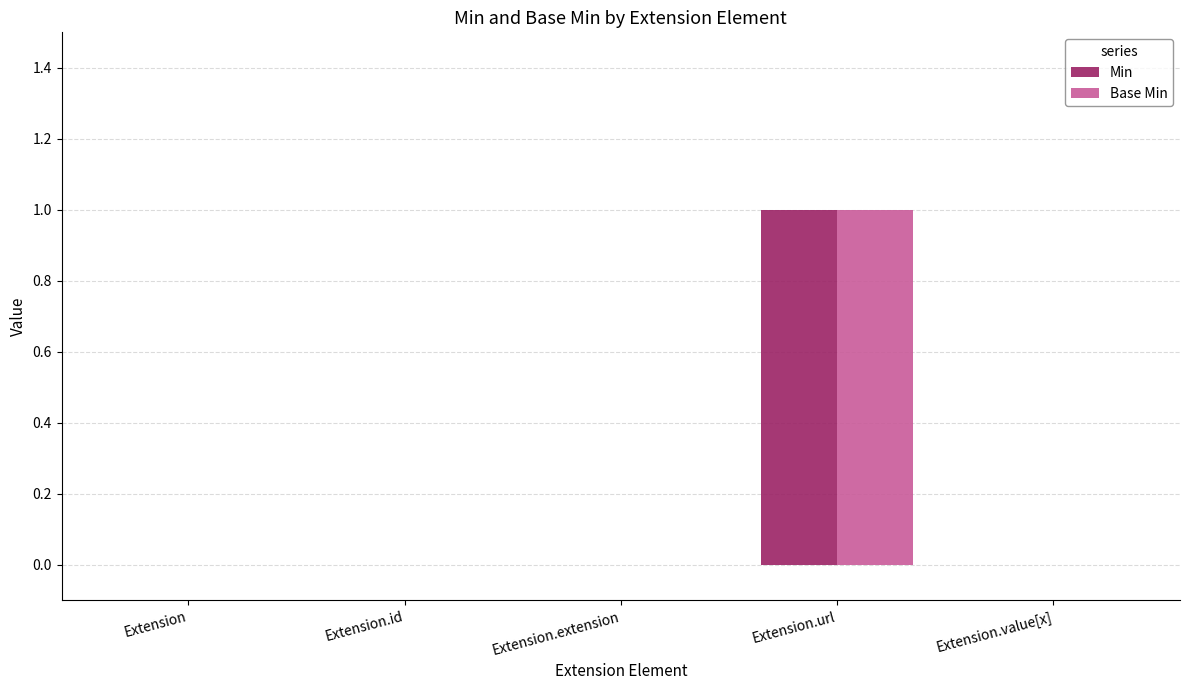

Reading right to left, list all the values displayed in this chart.

Min: 0	1	0	0	0
Base Min: 0	1	0	0	0